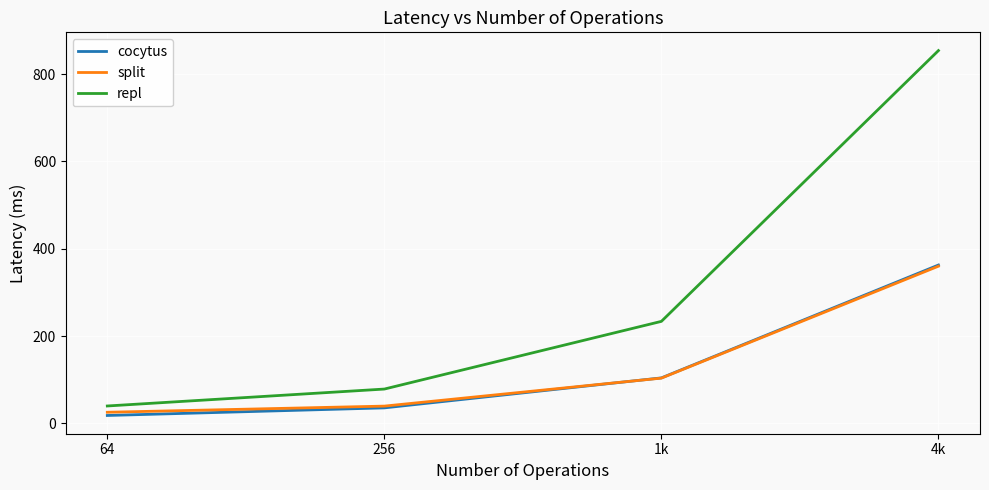

Which series has the largest range (max minus min)?

repl